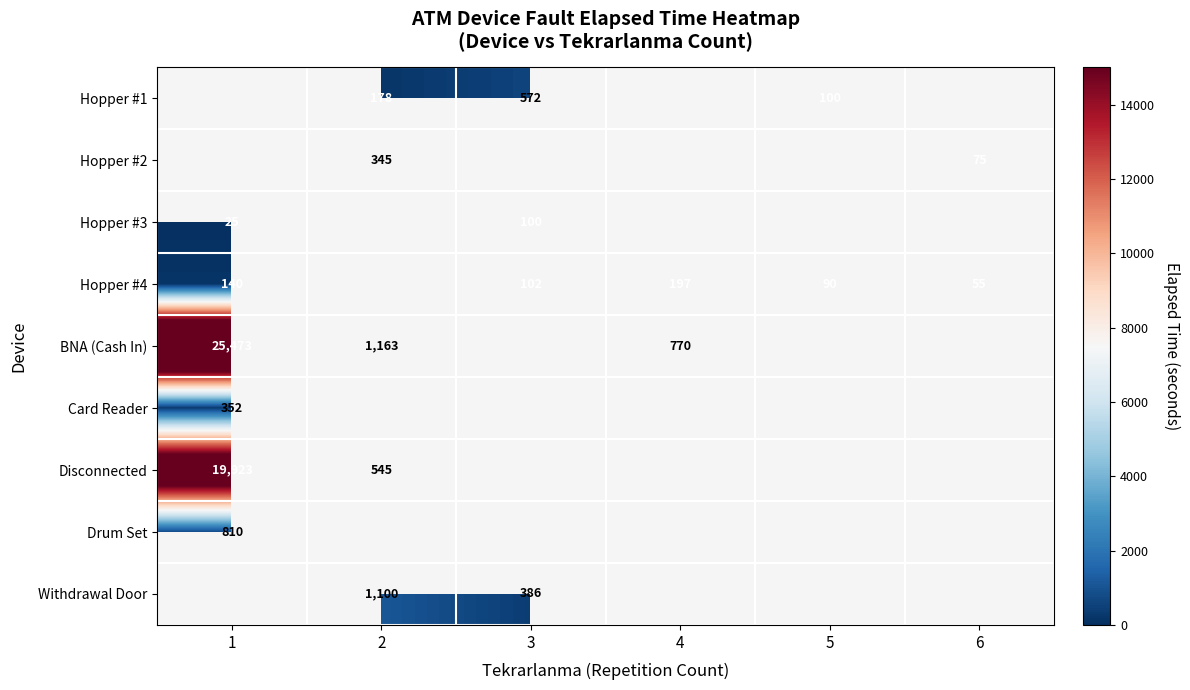

True or false: Hopper #1 has a value of 572 at 3.

True